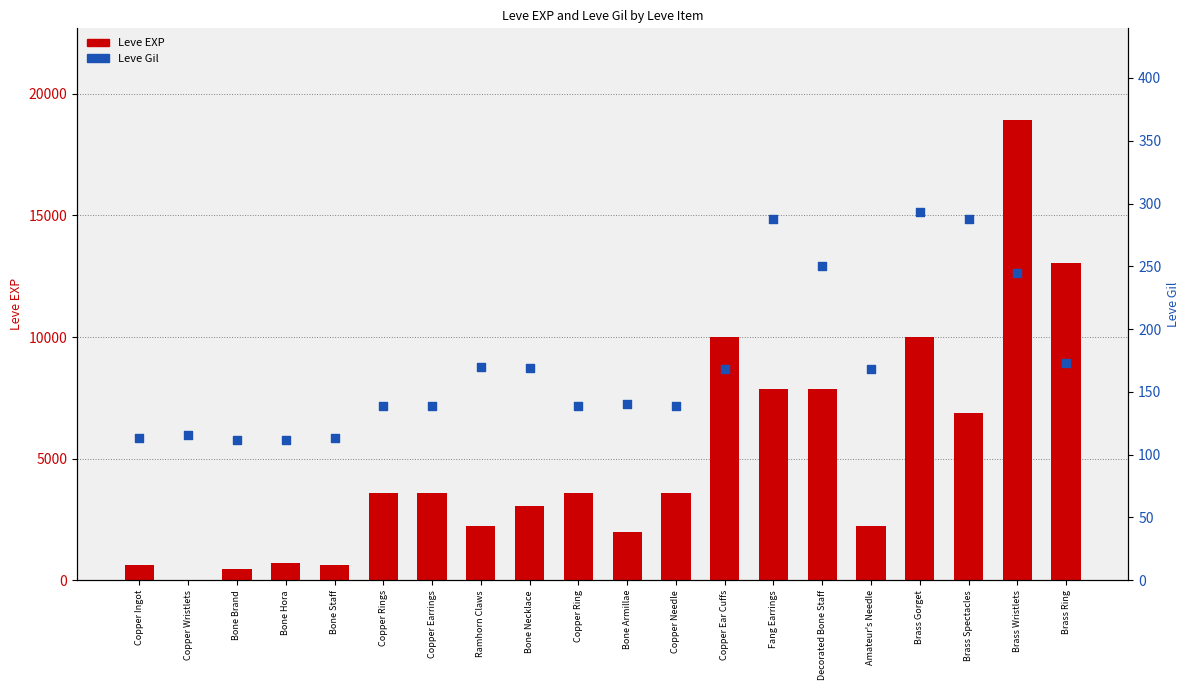

Which series reaches the minimum Y coordinate?

Leve EXP